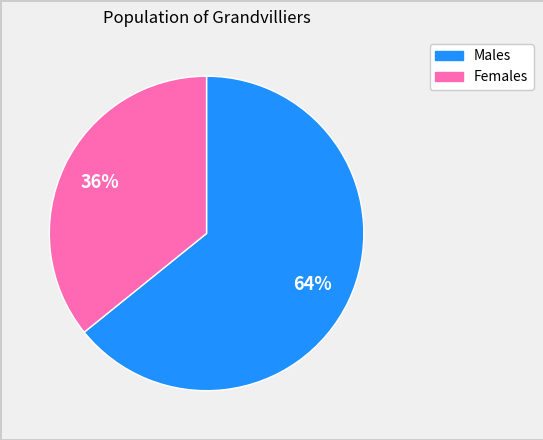

Is there any slice that represents more than half of the pie?

Yes